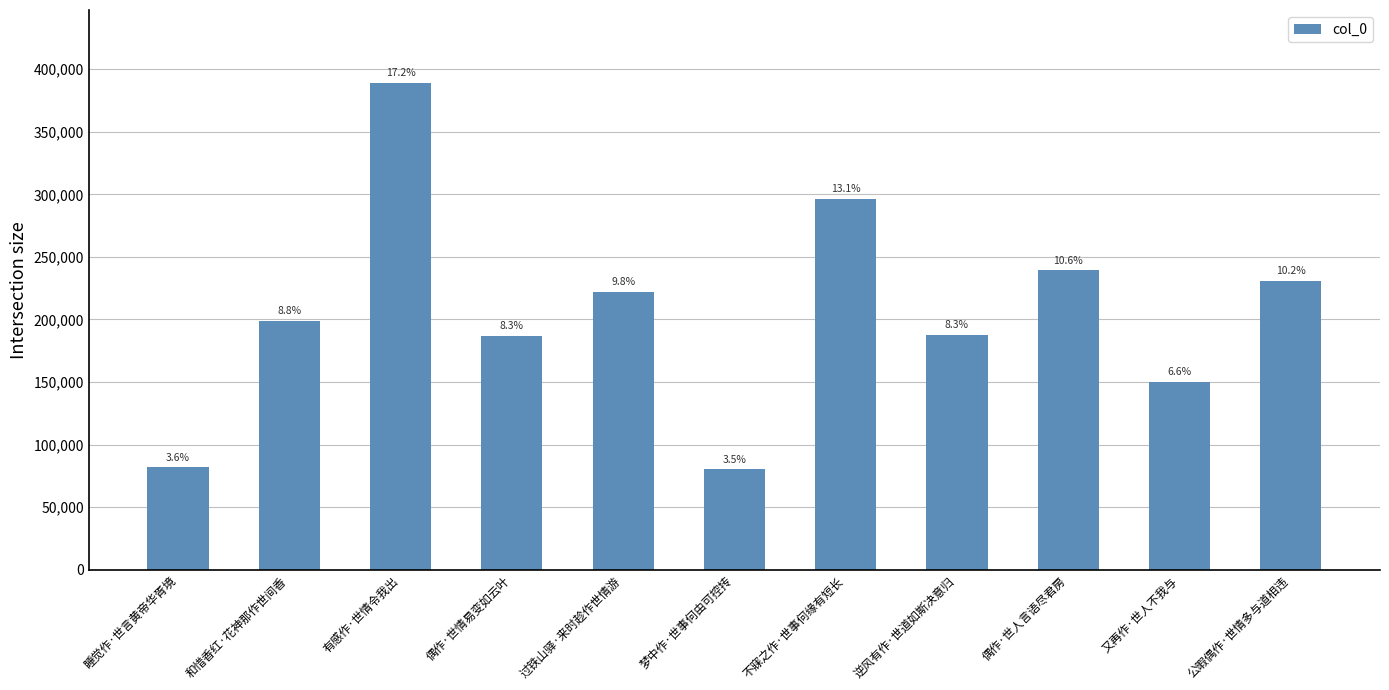

Reading left to right, extract all data points from this chart.

睡觉作·世言黄帝华胥境=81791	和惜香红·花神那作世间香=198602	有感作·世情令我出=388885	偶作·世情易变如云叶=186685	过铁山驿·来时趁作世情游=221984	梦中作·世事何由可控抟=80209	不寐之作·世事何缘有短长=296600	逆风有作·世道如斯决意归=187402	偶作·世人言语尽君房=239159	又再作·世人不我与=150078	公暇偶作·世情多与道相违=230767